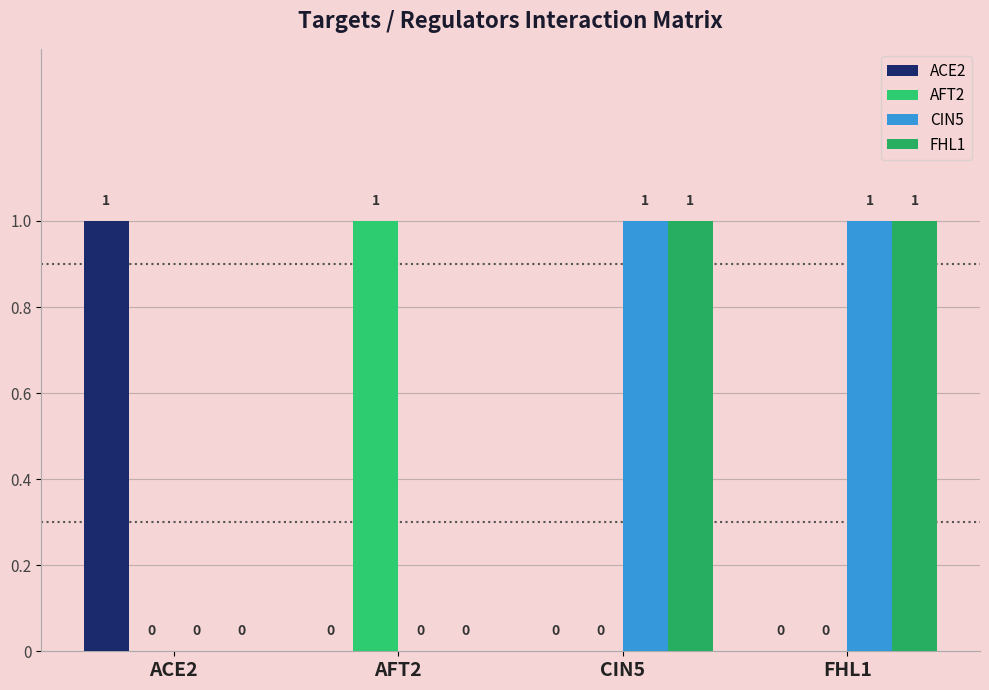

How many groups of bars are there?

4